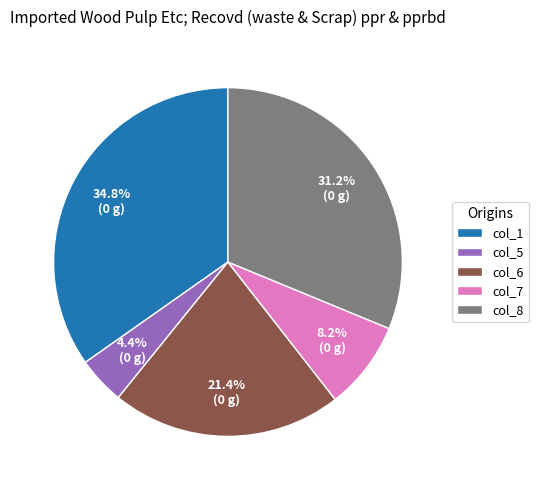

What percentage is NOT represented by col_8?

68.8%